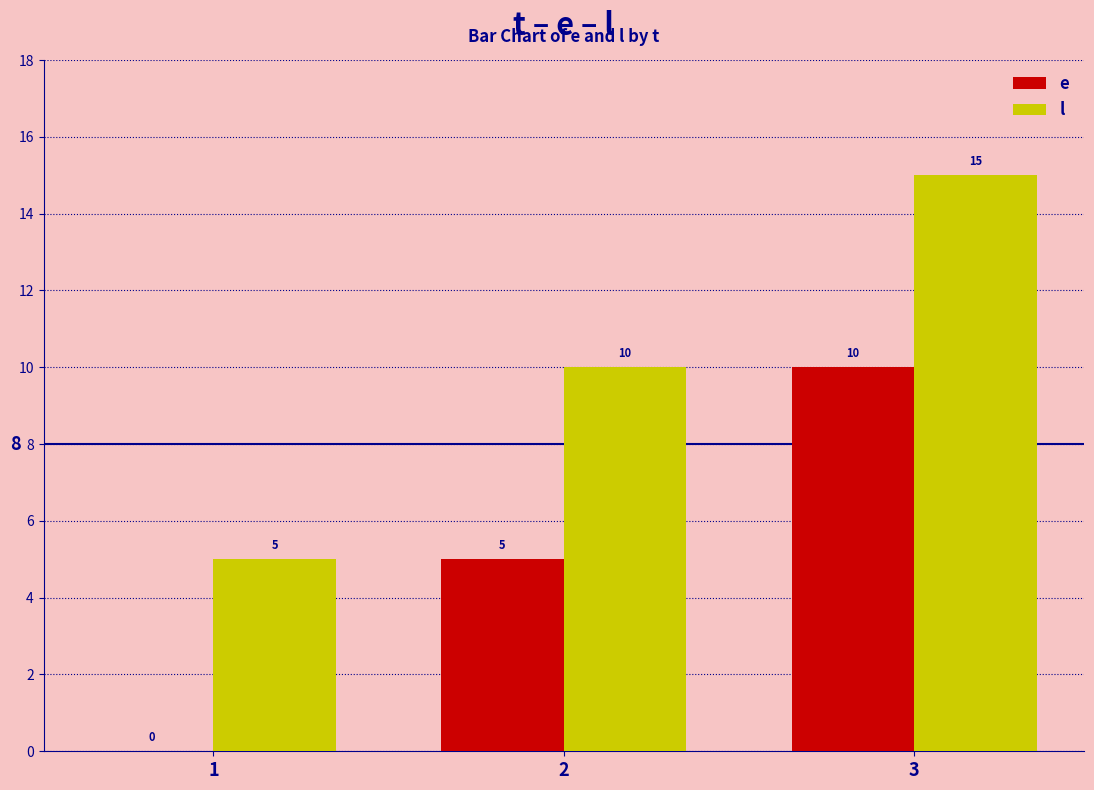

How many groups of bars are there?

3